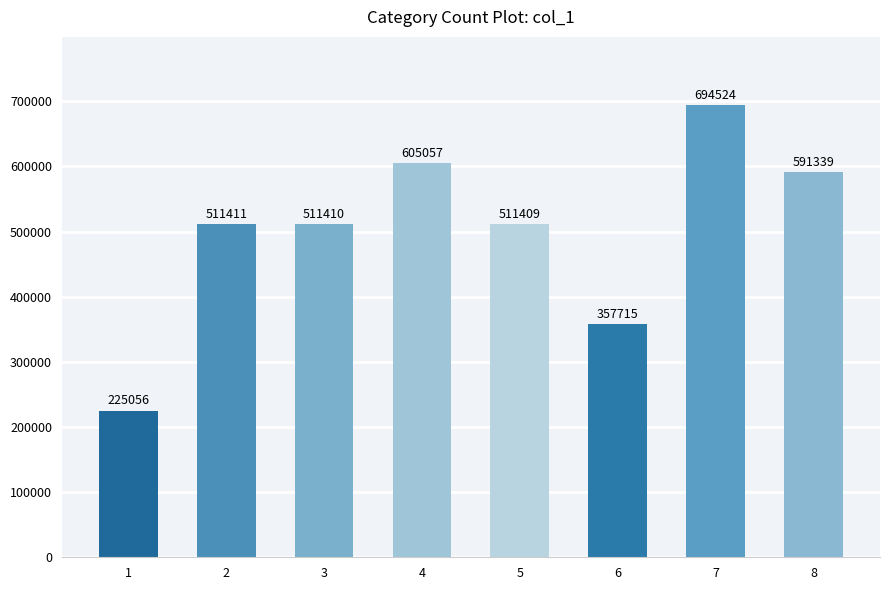

True or false: the data shows 591339 at 8.

True